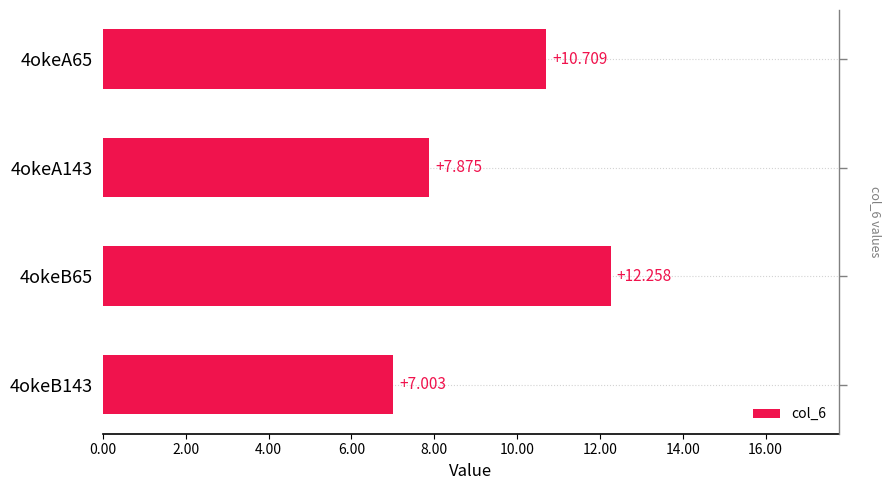

What is the greatest value displayed?

12.3